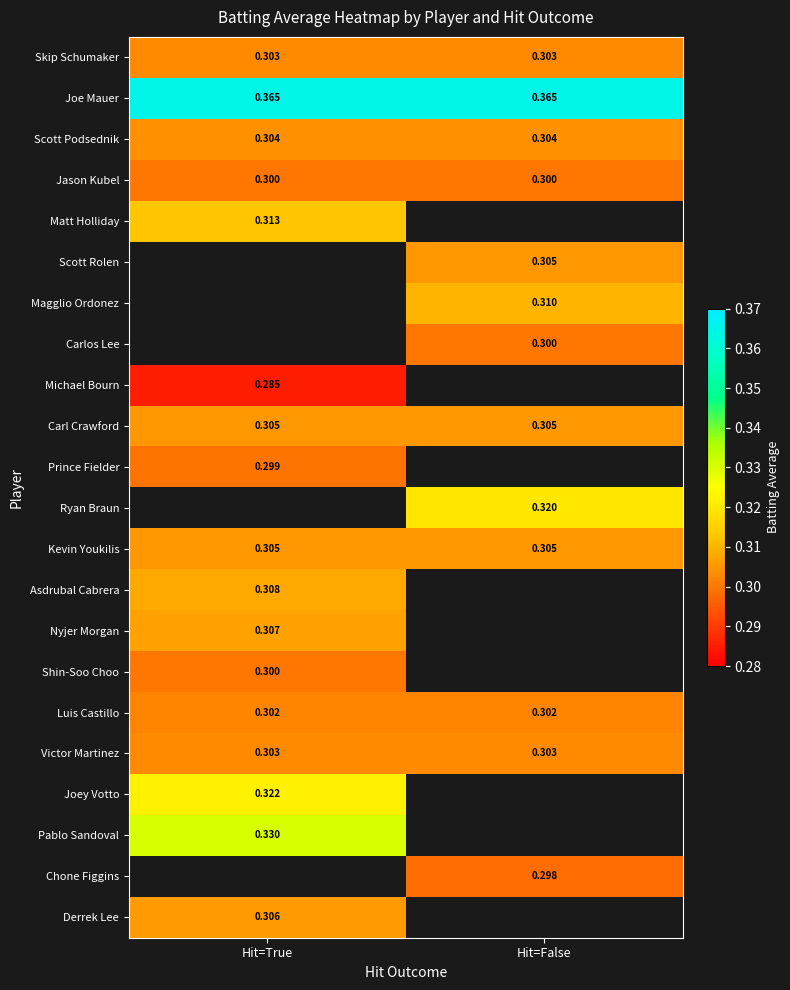

Is the value of Michael Bourn at Hit=True greater than the value of Asdrubal Cabrera at Hit=True?

No